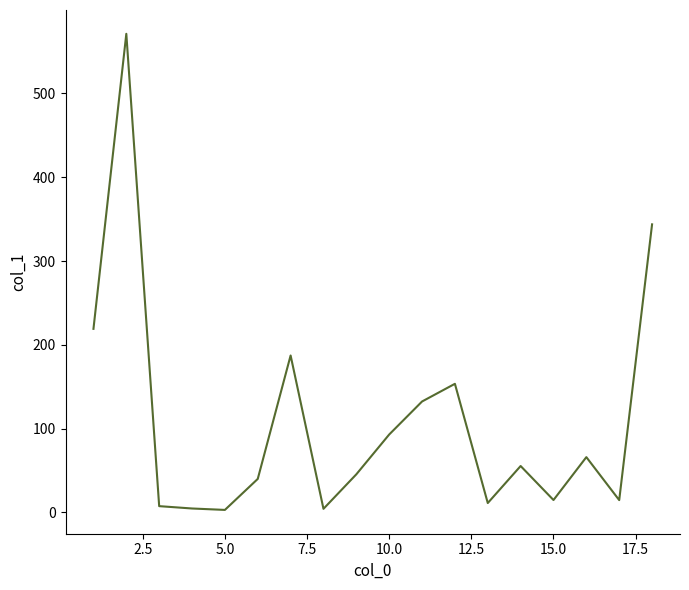

What is the difference between the second highest and minimum values?

340.8